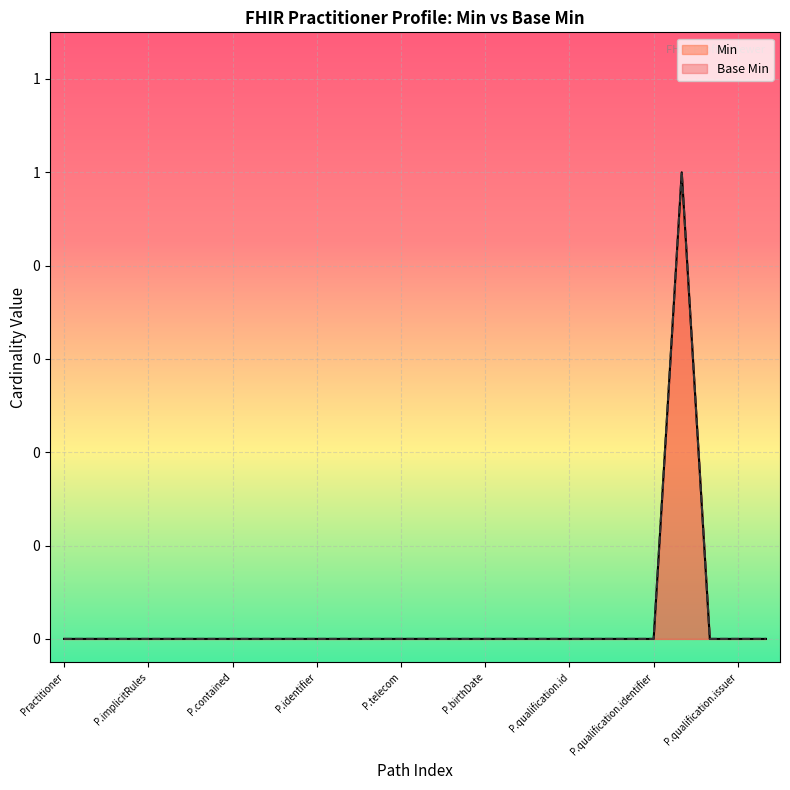

Where is Base Min nearest to the value 0?

Practitioner